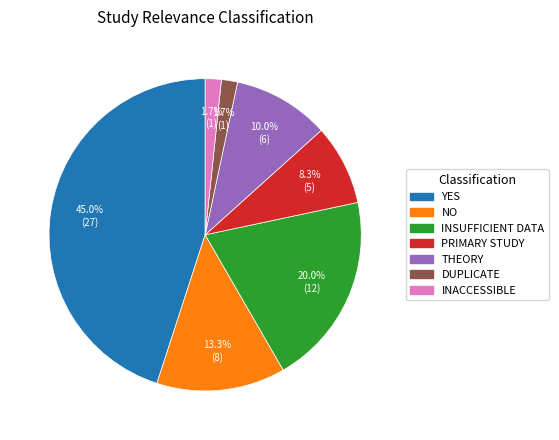

Does any single category account for the majority?

No